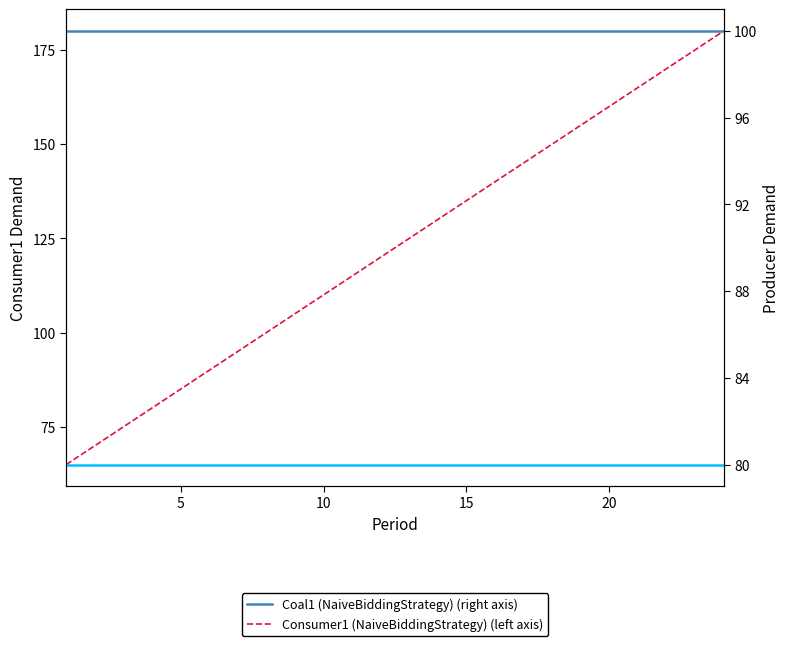

Is this an area chart (filled region under the line)?

No